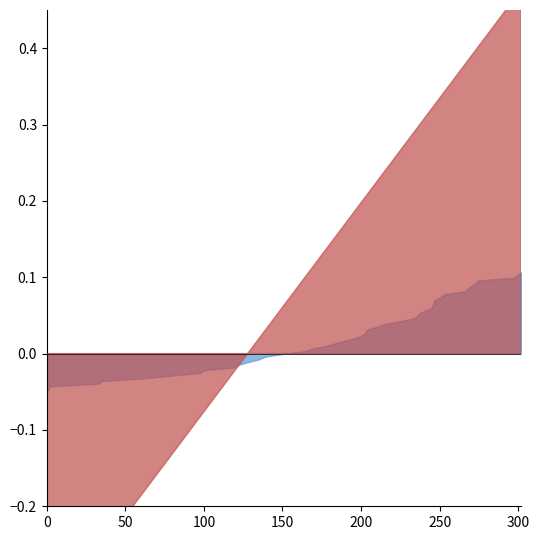

What is the difference between the yrtime values at 98 and 215?

0.3